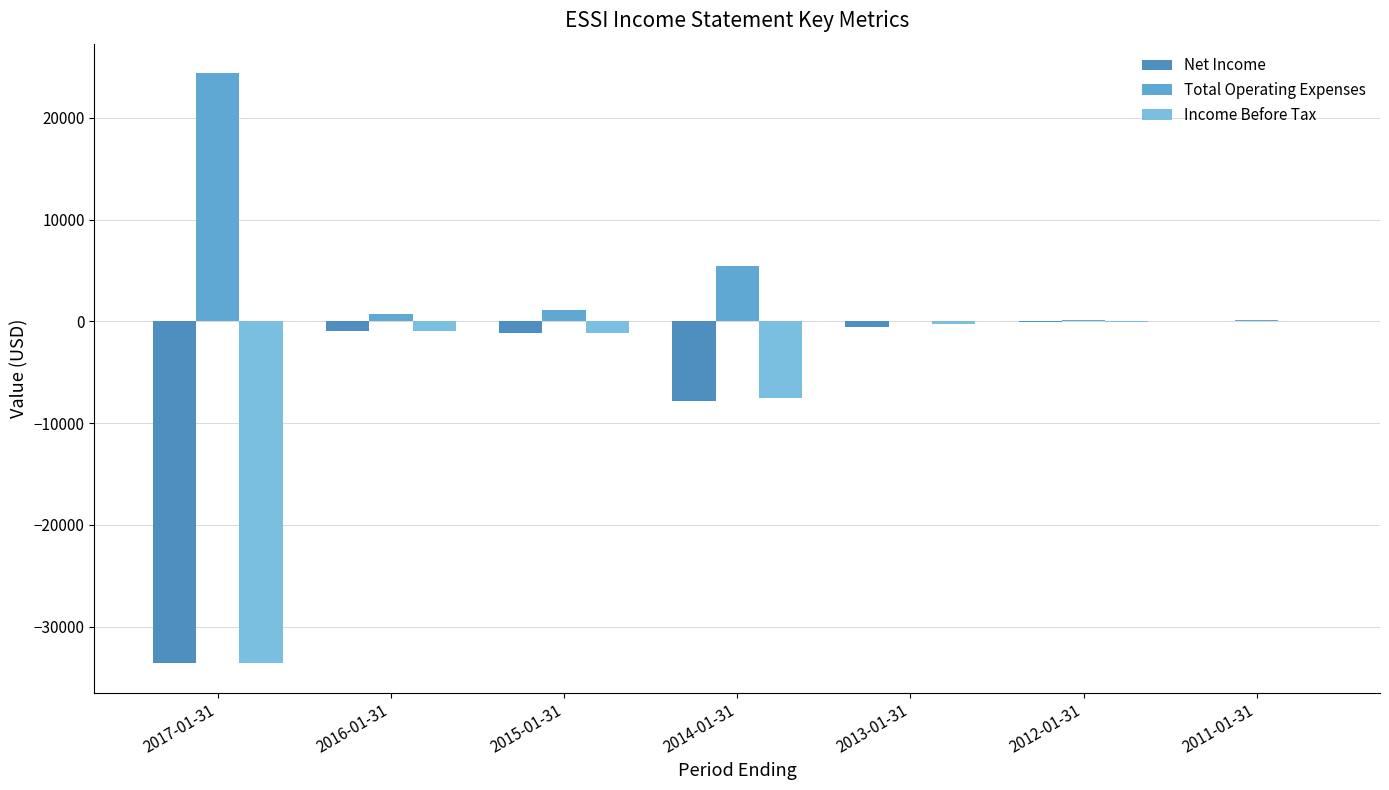

Does the chart contain stacked bars?

No